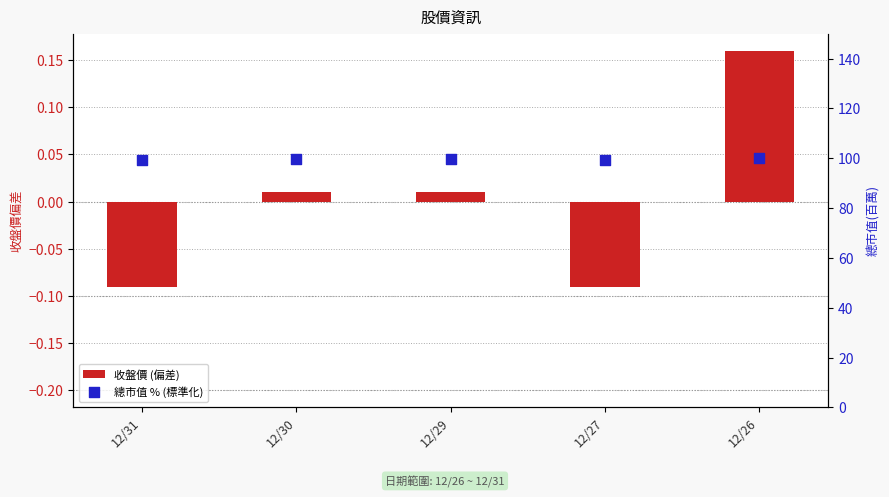

At how many categories does at least one series exceed 44?

5